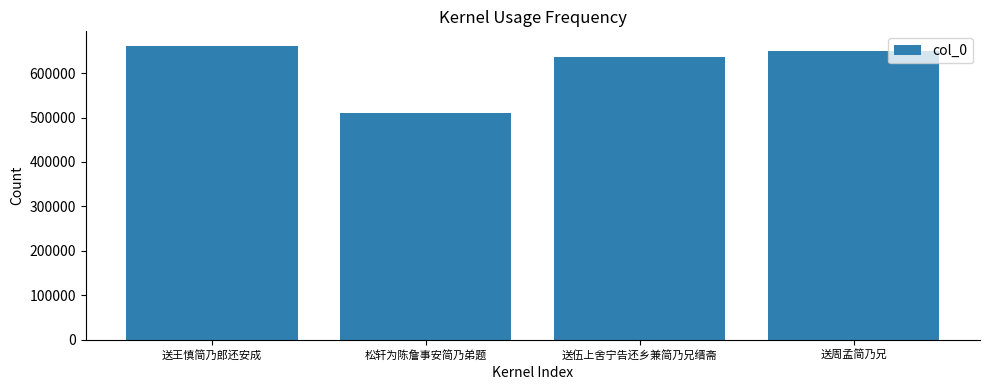

How many bars are there in total?

4